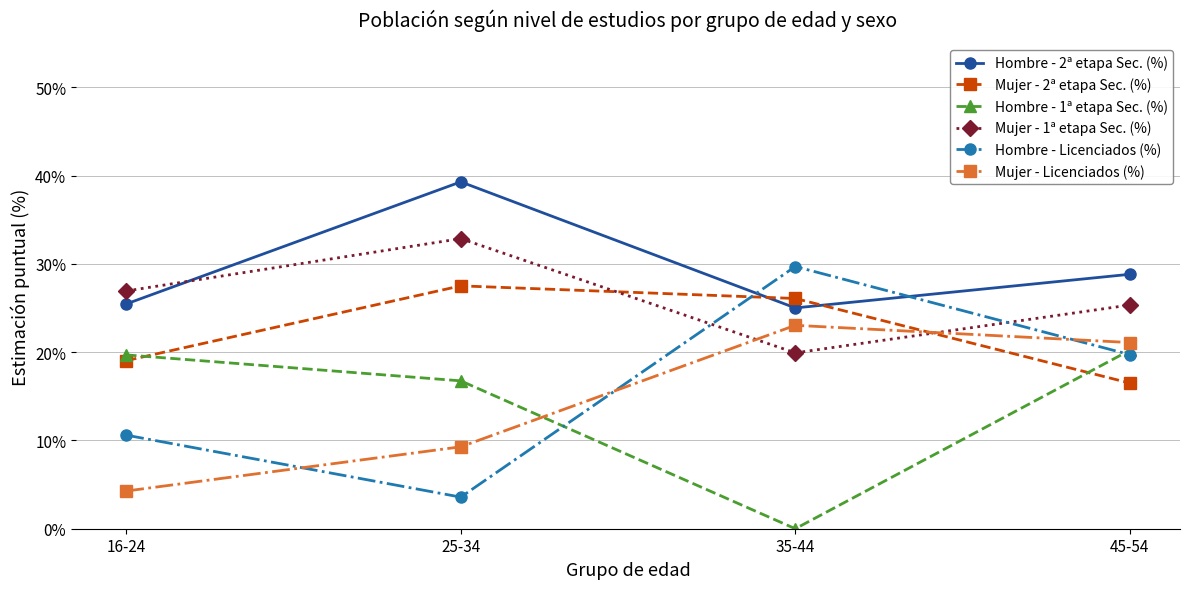

What is the label of the 3rd point from the left?

35-44